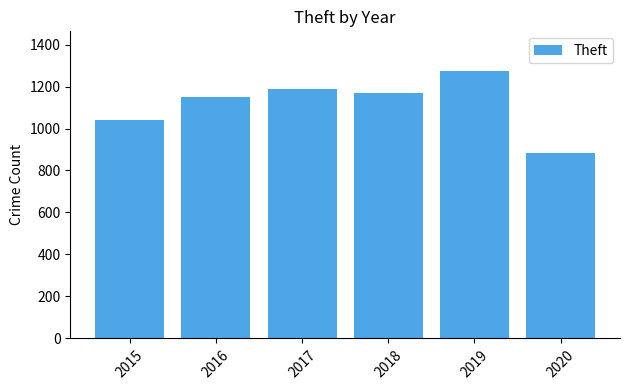

Reading left to right, extract all data points from this chart.

1041	1151	1188	1170	1272	884